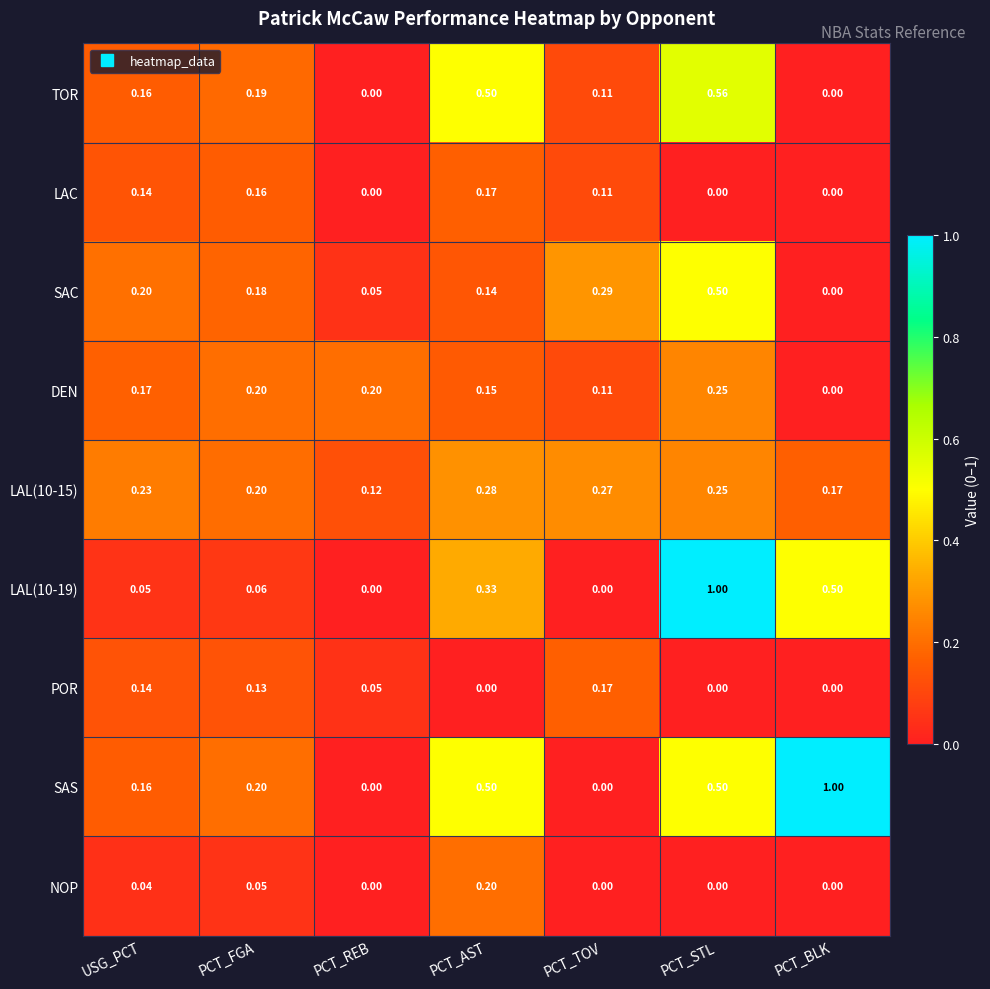

Rank the categories by SAC value from lowest to highest.

PCT_BLK, PCT_REB, PCT_AST, PCT_FGA, USG_PCT, PCT_TOV, PCT_STL